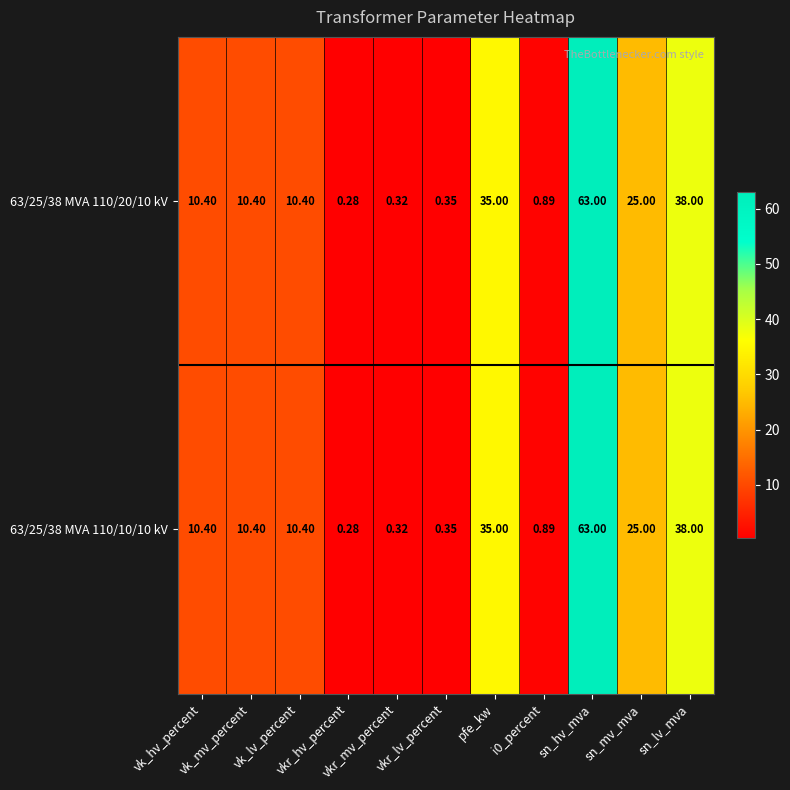

True or false: 63/25/38 MVA 110/10/10 kV has a value of 1.3 at i0_percent.

False